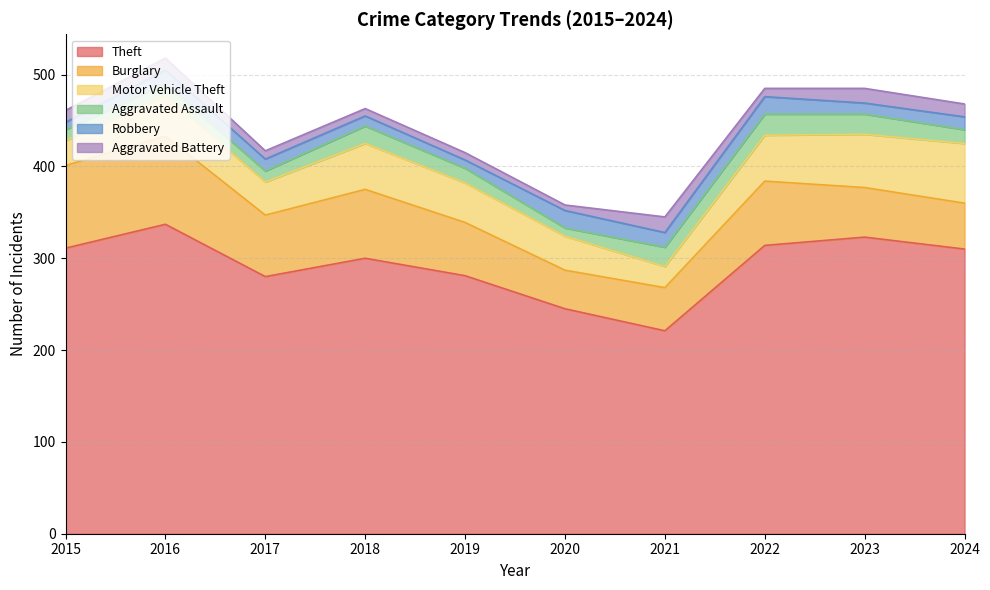

Which series ends up on top after the final intersection of Motor Vehicle Theft and Burglary?

Motor Vehicle Theft